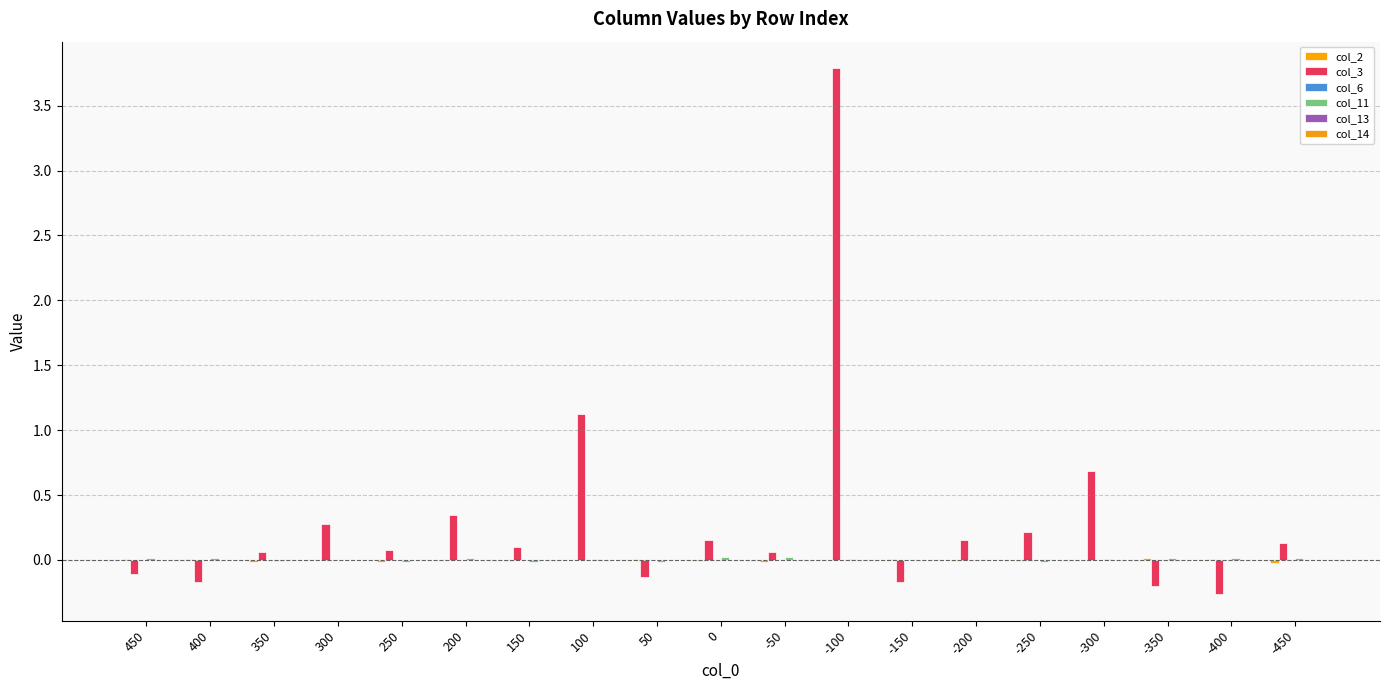

Reading left to right, extract all data points from this chart.

col_2: 450=0.0	400=0.0	350=-0.0	300=-0.0	250=-0.0	200=-0.0	150=-0.0	100=-0.0	50=0.0	0=-0.0	-50=-0.0	-100=-0.0	-150=0.0	-200=-0.0	-250=-0.0	-300=-0.0	-350=0.0	-400=0.0	-450=-0.0
col_3: 450=-0.1	400=-0.2	350=0.1	300=0.3	250=0.1	200=0.3	150=0.1	100=1.1	50=-0.1	0=0.1	-50=0.1	-100=3.8	-150=-0.2	-200=0.2	-250=0.2	-300=0.7	-350=-0.2	-400=-0.3	-450=0.1
col_6: 450=-0.0	400=-0.0	350=-0.0	300=-0.0	250=-0.0	200=-0.0	150=-0.0	100=-0.0	50=-0.0	0=0.0	-50=-0.0	-100=-0.0	-150=-0.0	-200=-0.0	-250=-0.0	-300=-0.0	-350=-0.0	-400=-0.0	-450=-0.0
col_11: 450=0.0	400=0.0	350=-0.0	300=0.0	250=-0.0	200=0.0	150=-0.0	100=0.0	50=-0.0	0=0.0	-50=0.0	-100=0.0	-150=0.0	-200=-0.0	-250=-0.0	-300=0.0	-350=0.0	-400=0.0	-450=0.0
col_13: 450=-0.0	400=-0.0	350=-0.0	300=-0.0	250=-0.0	200=-0.0	150=0.0	100=0.0	50=0.0	0=0.0	-50=0.0	-100=0.0	-150=0.0	-200=0.0	-250=0.0	-300=-0.0	-350=-0.0	-400=-0.0	-450=-0.0
col_14: 450=-0.0	400=-0.0	350=-0.0	300=-0.0	250=-0.0	200=-0.0	150=-0.0	100=-0.0	50=-0.0	0=0.0	-50=-0.0	-100=-0.0	-150=-0.0	-200=-0.0	-250=-0.0	-300=-0.0	-350=-0.0	-400=-0.0	-450=-0.0